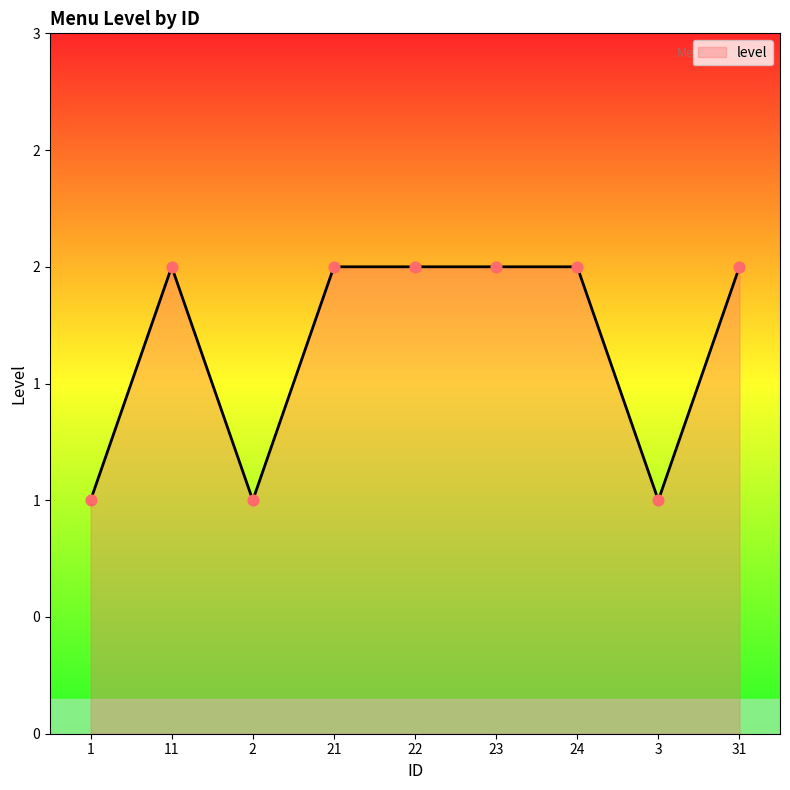

Between 21 and 11, which is larger?

21